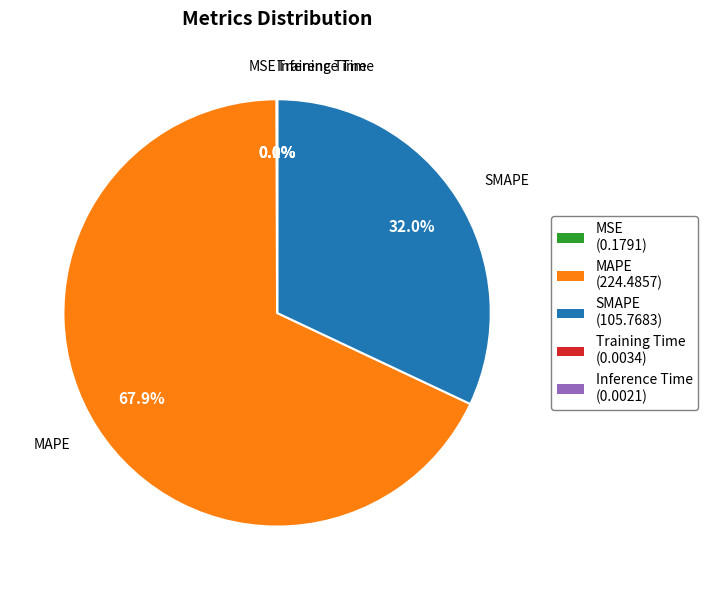

Does any single category account for the majority?

Yes